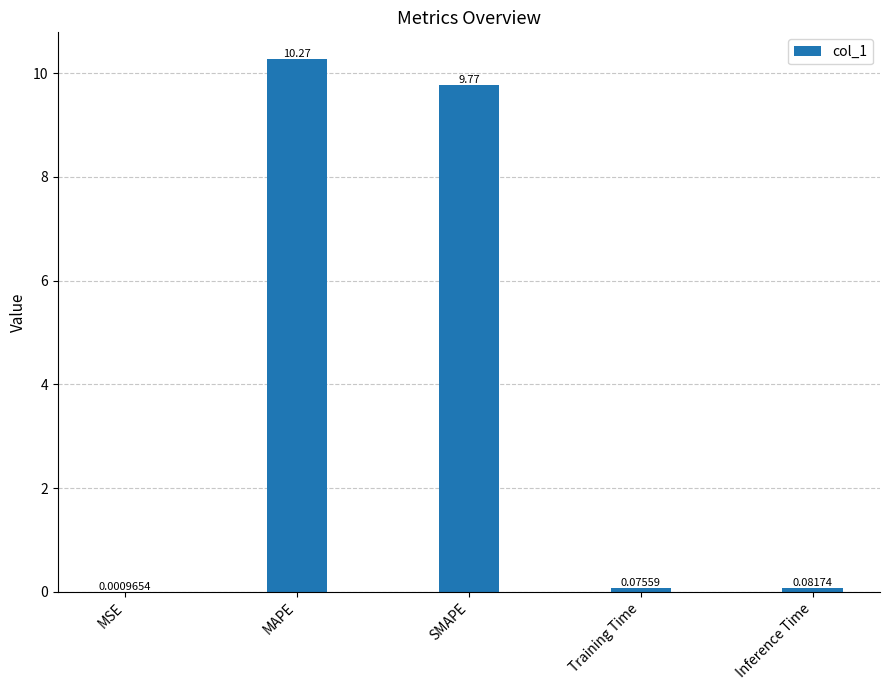

Which label corresponds to the largest value in the chart?

MAPE